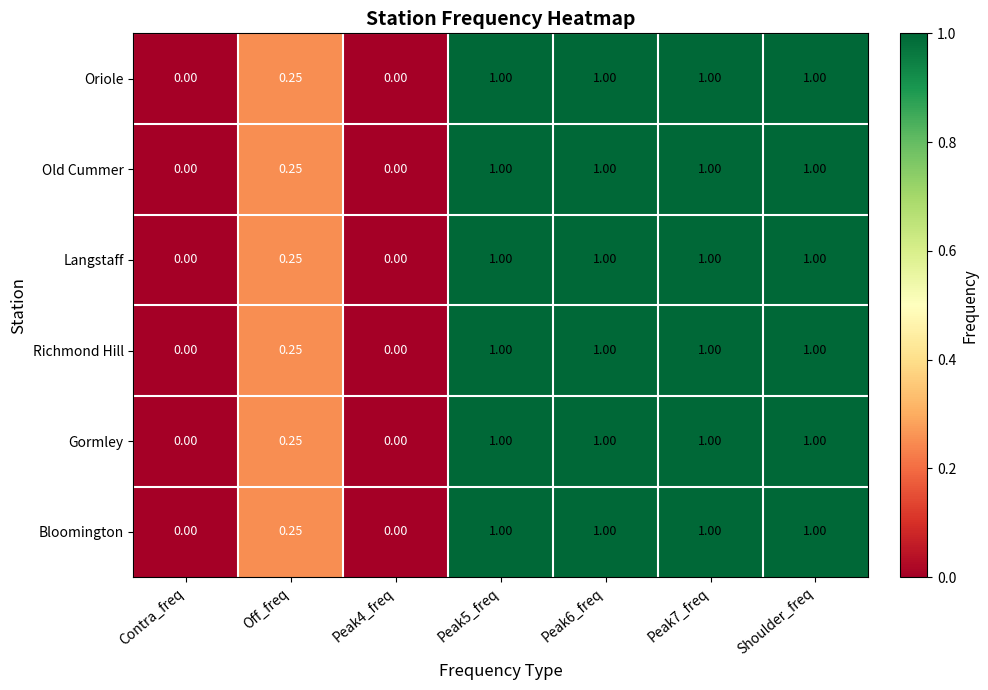

How many distinct data groups are displayed?

6